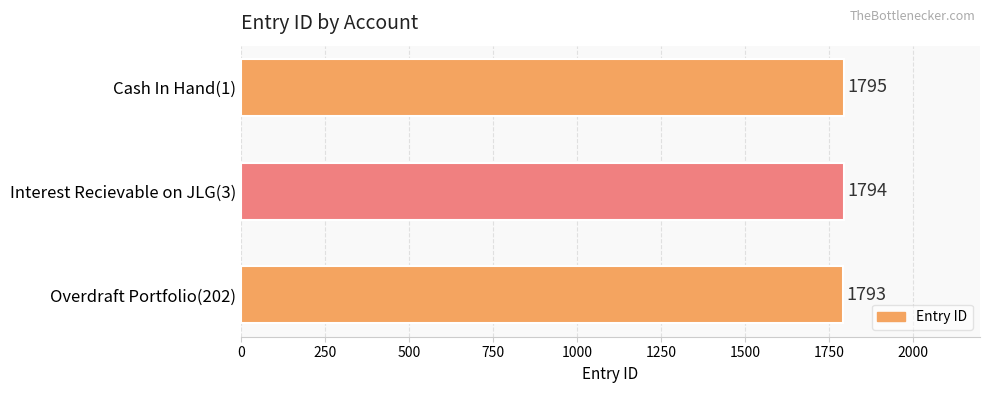

What is the change in value from Overdraft Portfolio(202) to Interest Recievable on JLG(3)?

+1